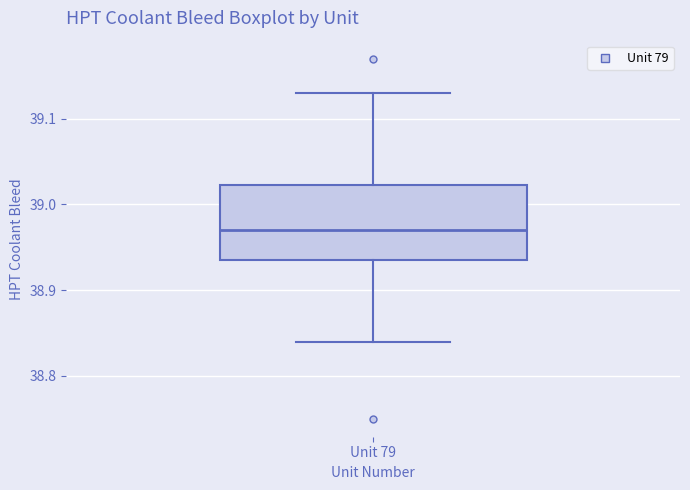

Transcribe this box plot: give where the median line is, the range the box spans, and where the two whiskers end, as read against the y-axis. The values are not printed on the chart, so give them approximately, as read against the axis.

median 38.97, box 38.94 to 39.02, whiskers 38.84 to 39.13